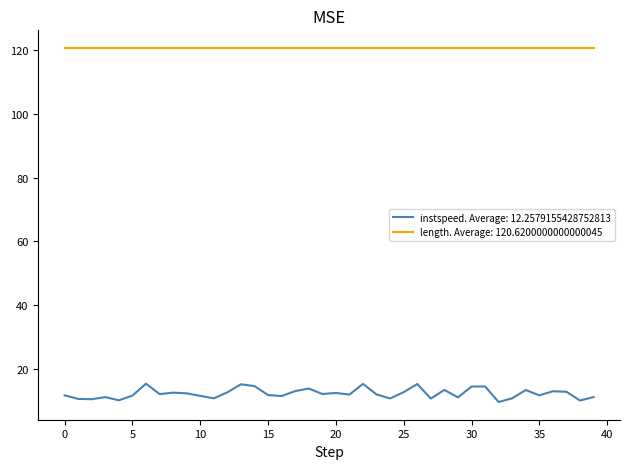

What is the minimum value shown in the chart?

9.6